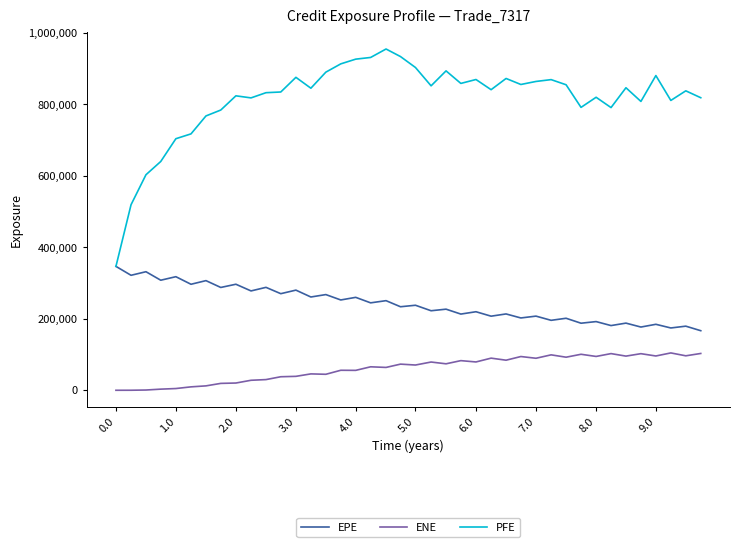

True or false: ENE and EPE cross at least once.

False